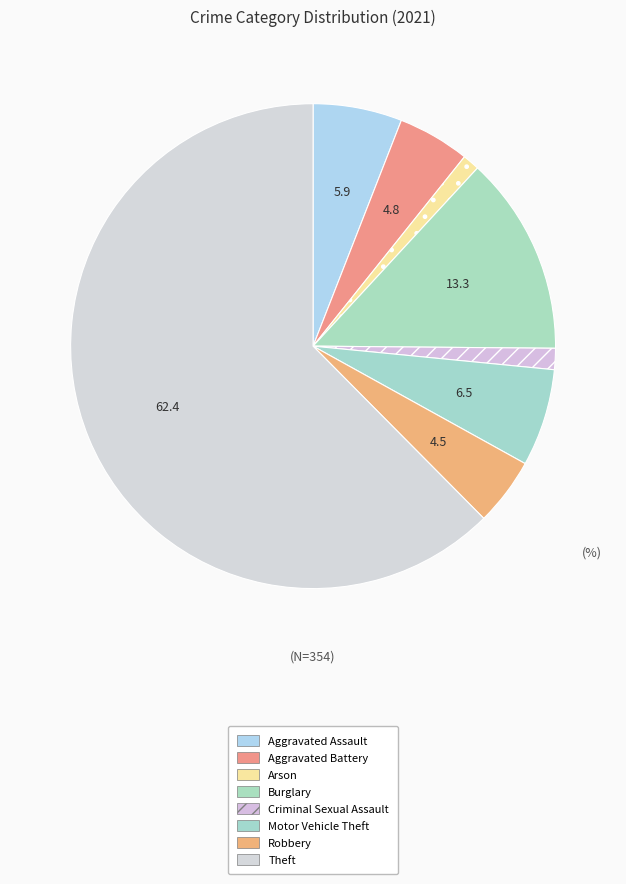

How many segments does this pie chart have?

8